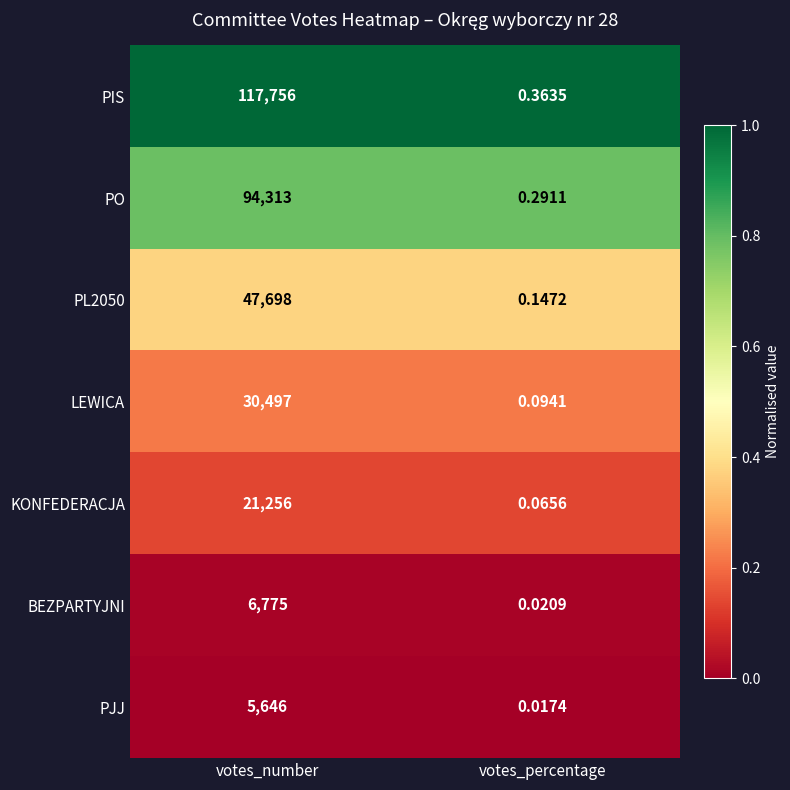

At votes_number, list the series in order from smallest to largest.

PJJ, BEZPARTYJNI, KONFEDERACJA, LEWICA, PL2050, PO, PIS